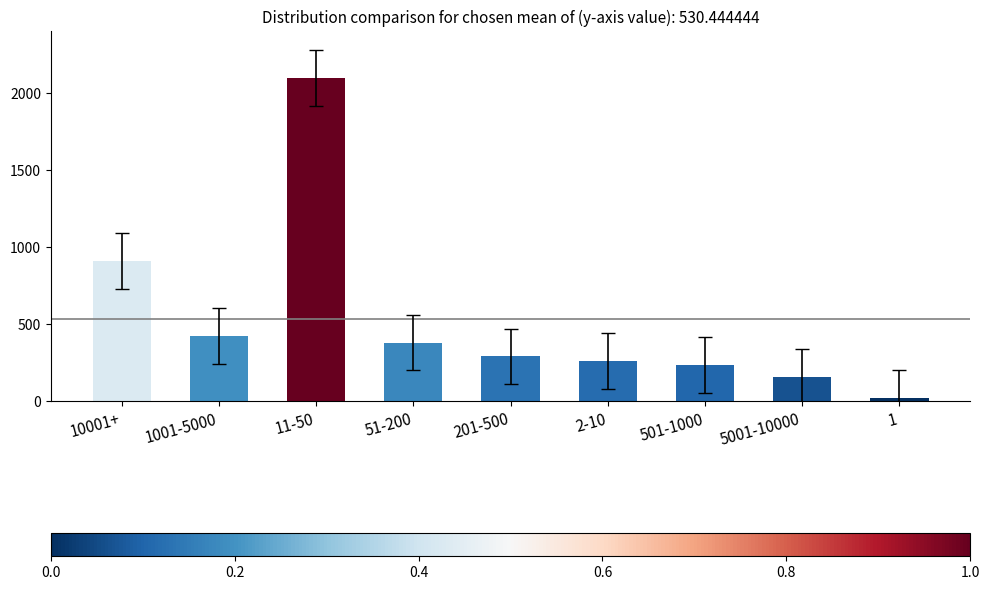

List the labels in order of value, smallest first.

1, 5001-10000, 501-1000, 2-10, 201-500, 51-200, 1001-5000, 10001+, 11-50